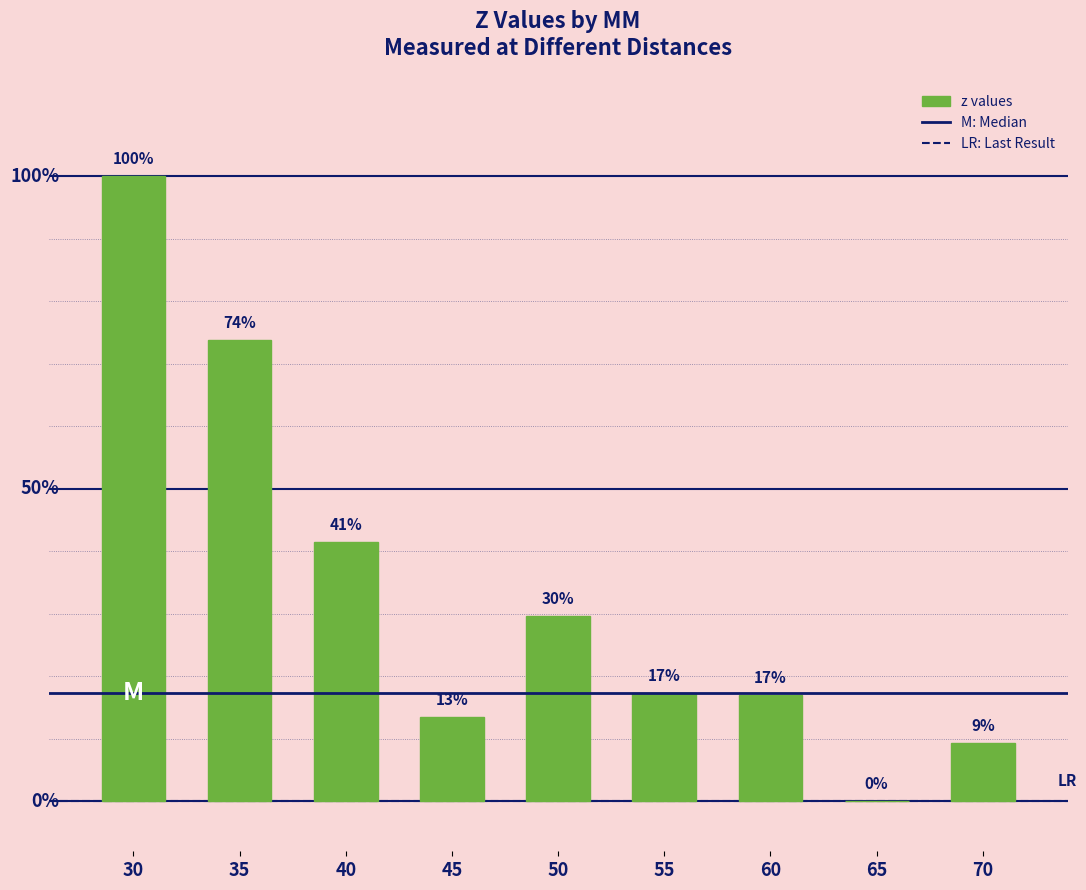

Approximately how many times larger is the value at 45 compared to 40?

0.3